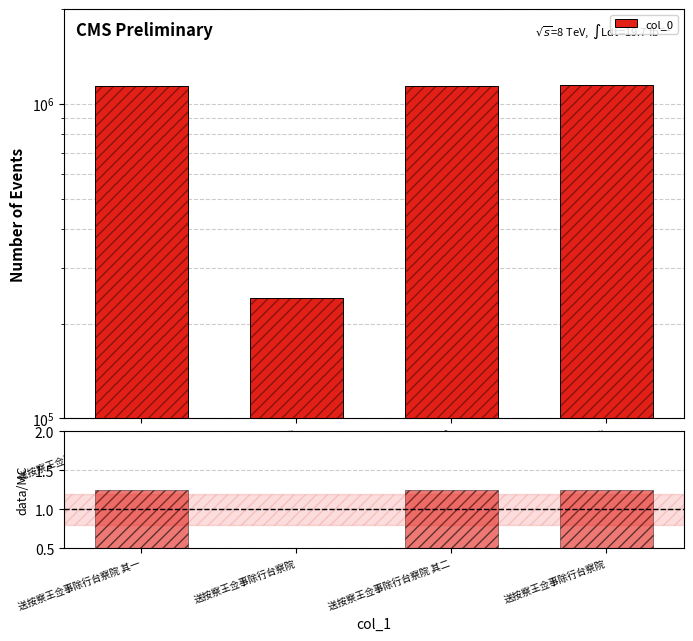

Which series has the widest spread of values?

col_0